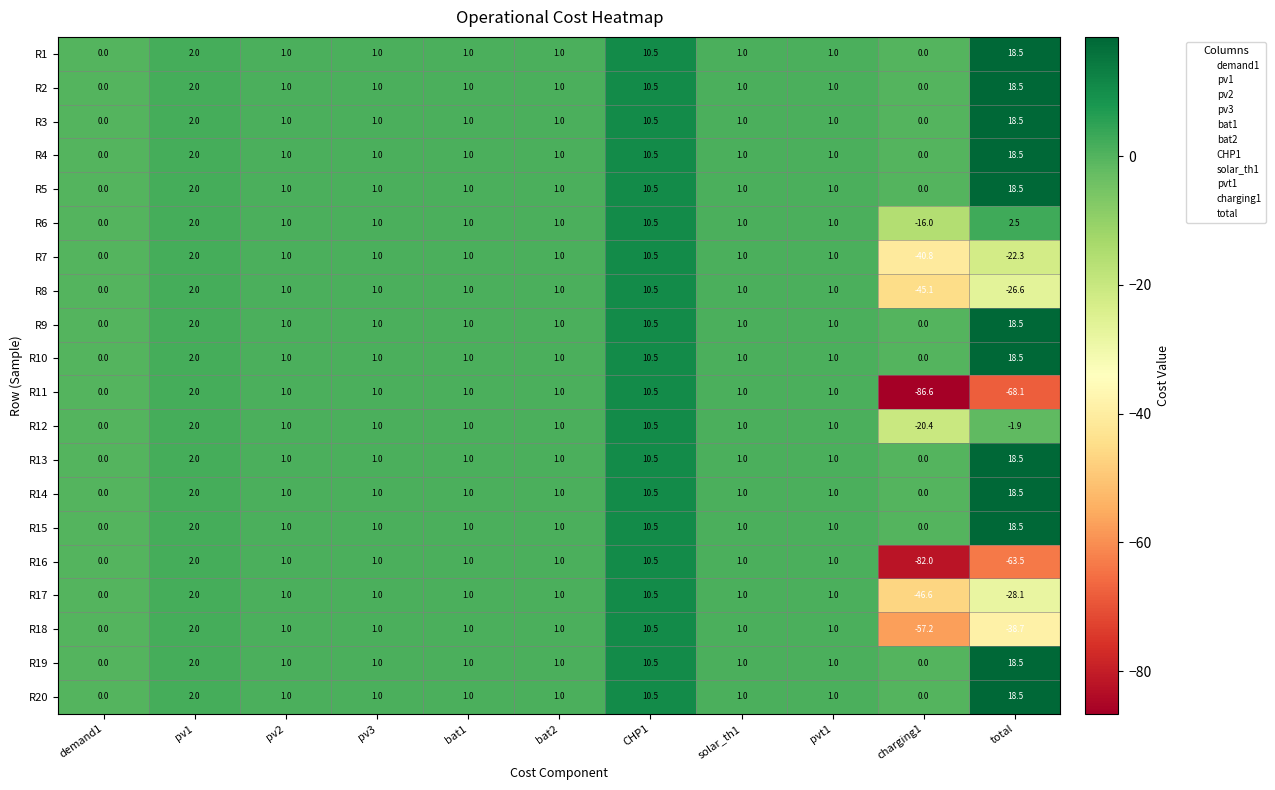

At which category is the sum across all series the highest?

CHP1